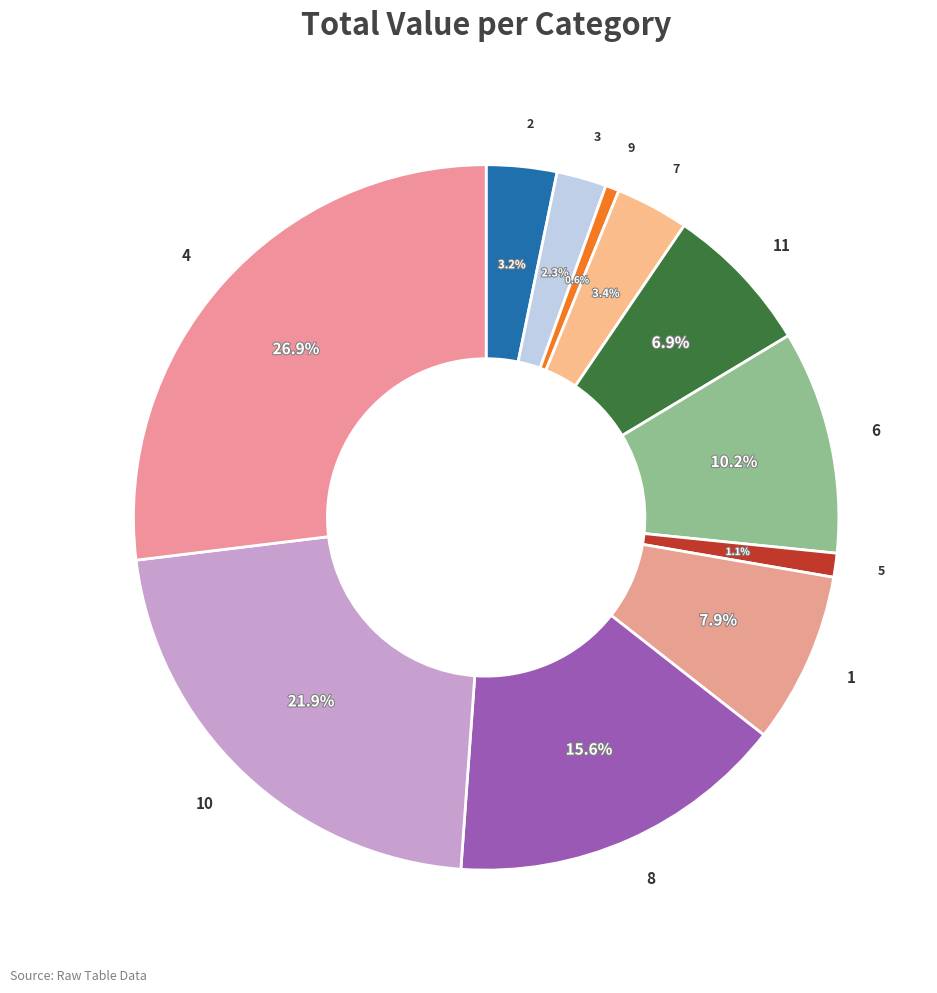

Which category has the biggest portion of the pie?

4